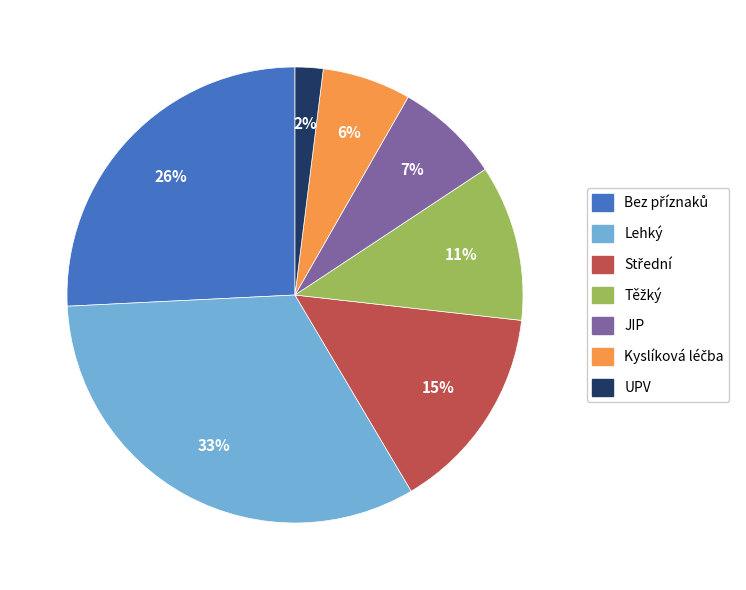

To the nearest percent, what is the difference between the largest and smallest slice percentages?

31%